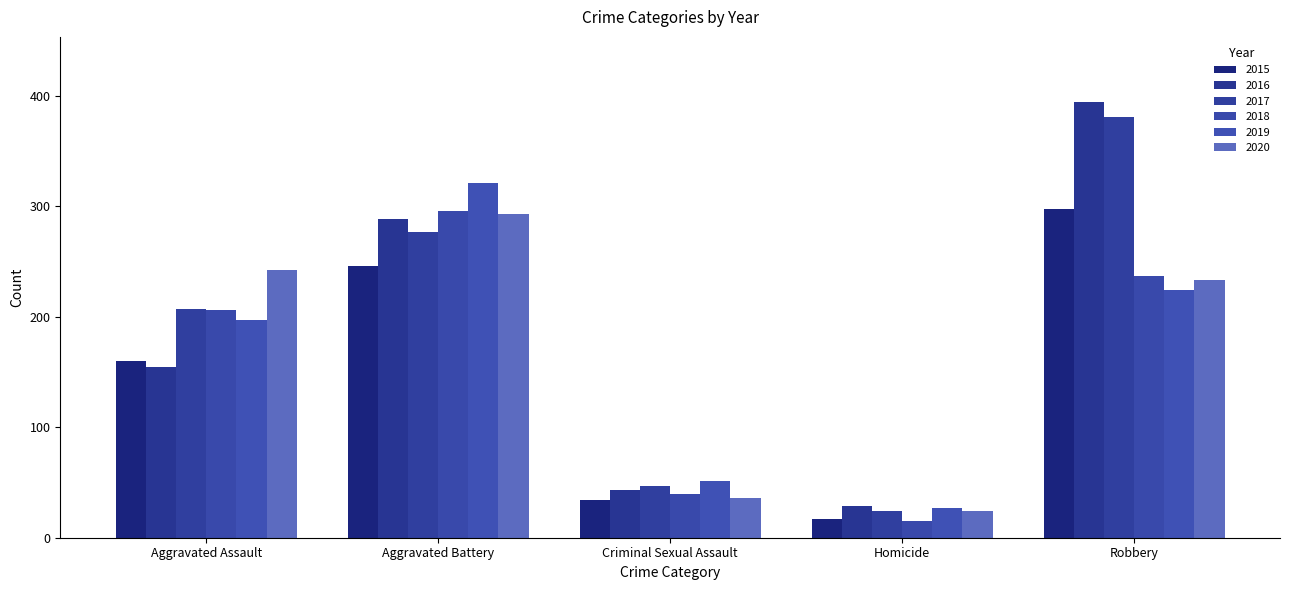

At which category is the sum across all series the highest?

Robbery